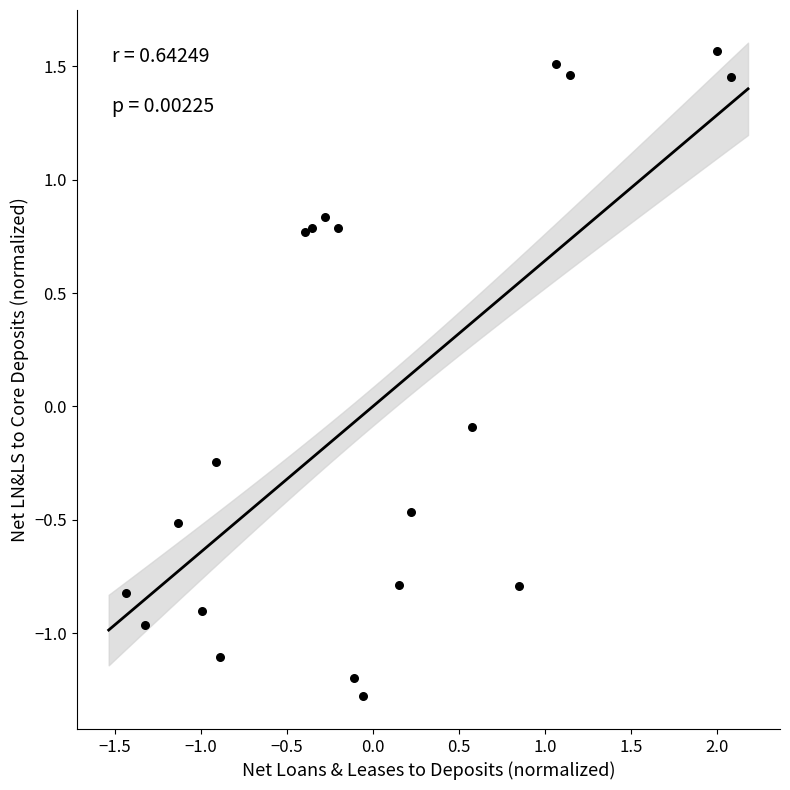

What is the range of Y values (max minus min)?

2.8